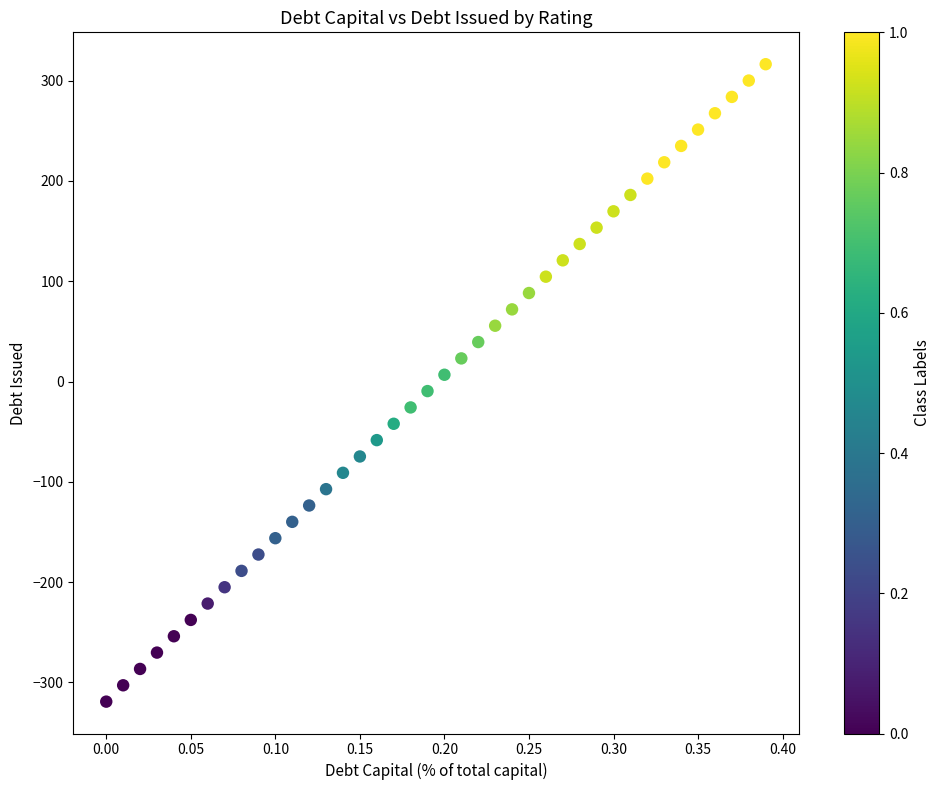

What is the range of X values (max minus min)?

0.4